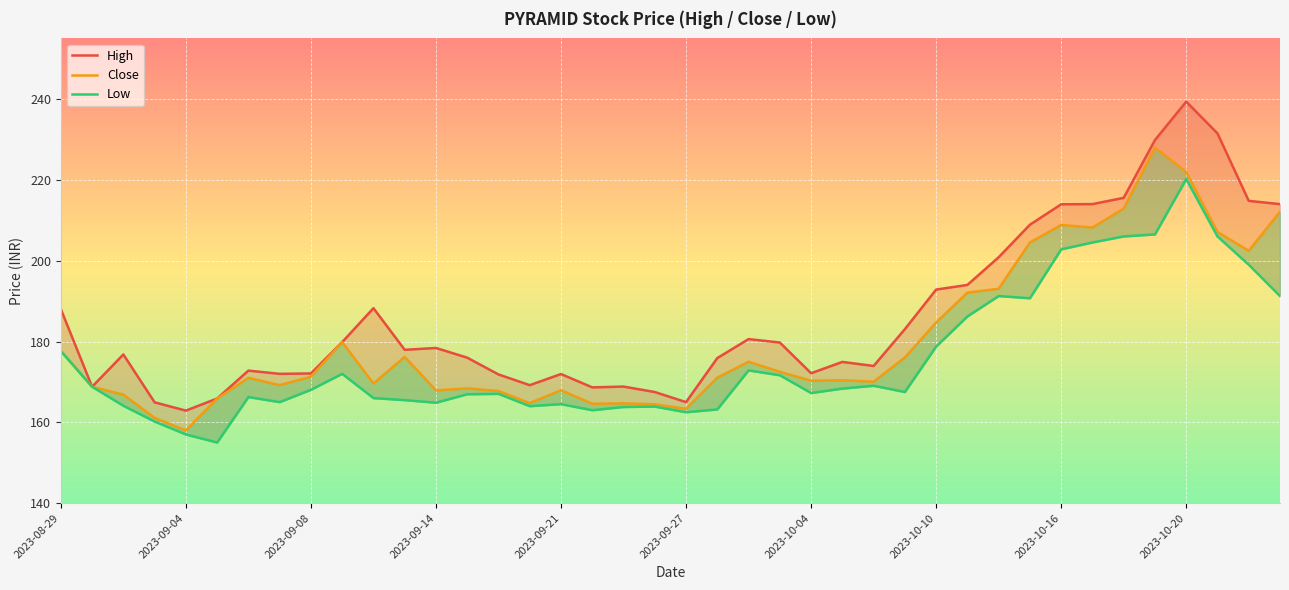

How many values in the Close series exceed 171?

20